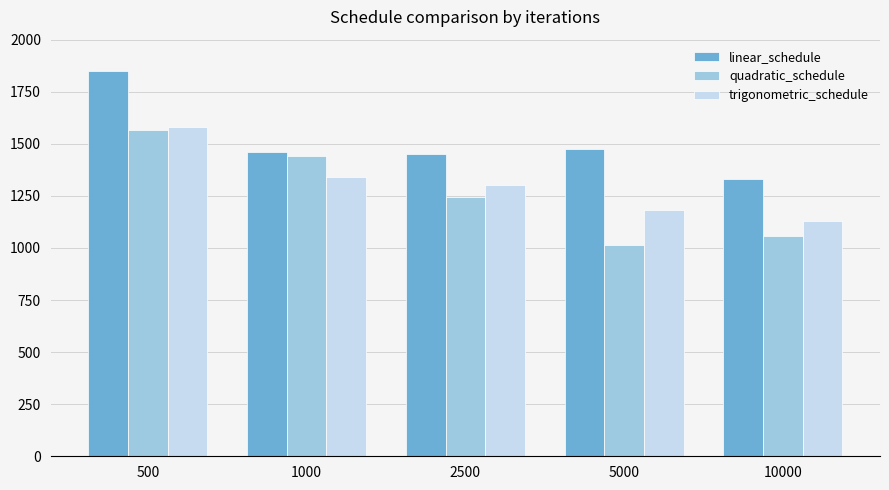

At which label does quadratic_schedule reach its minimum?

5000